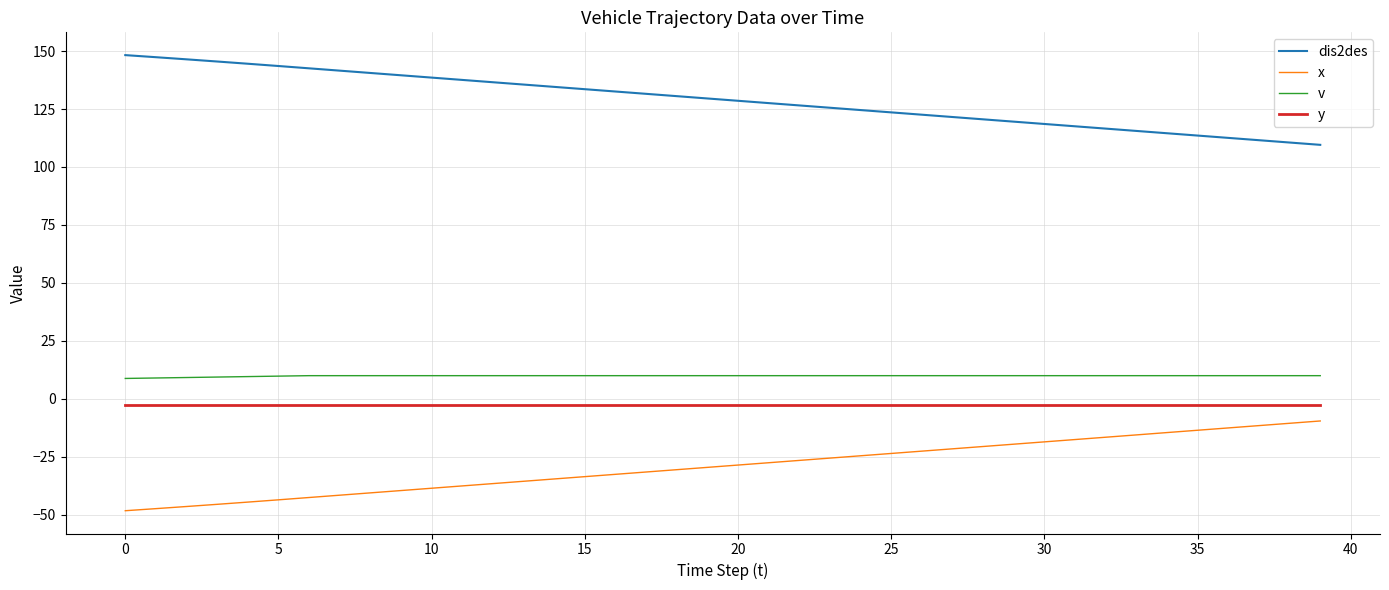

True or false: x and v cross at least once.

False